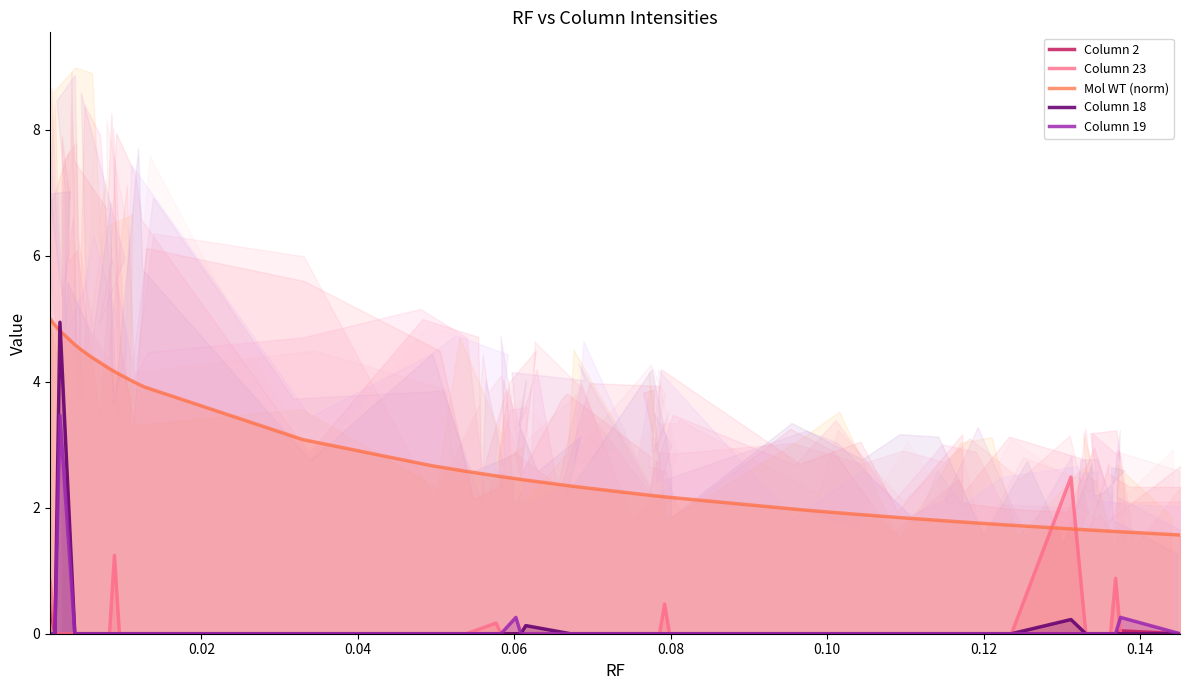

At how many categories does at least one series exceed 2?

27